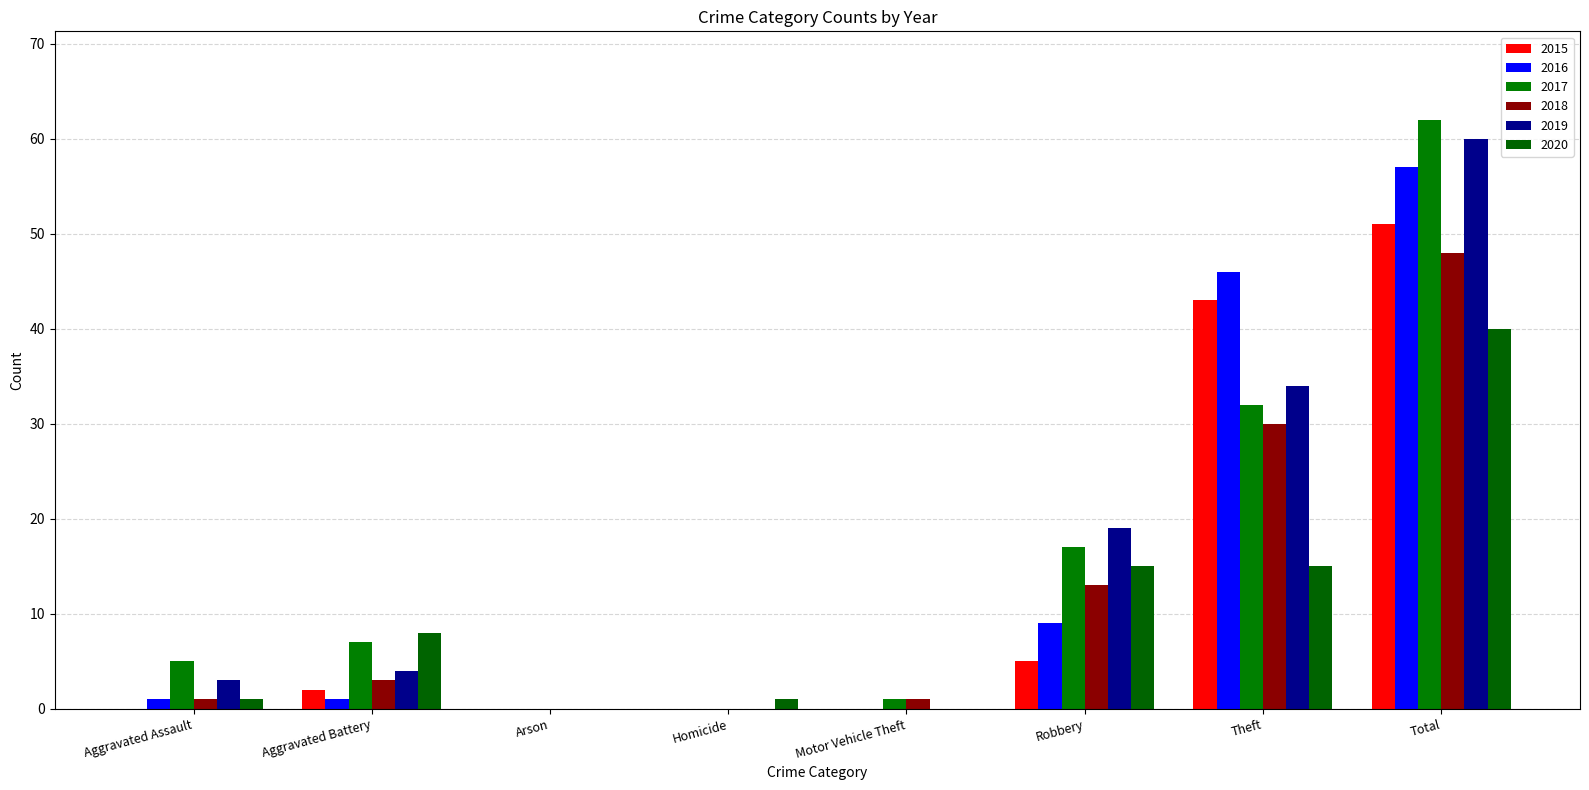

Where is 2018 nearest to the value 24?

Theft